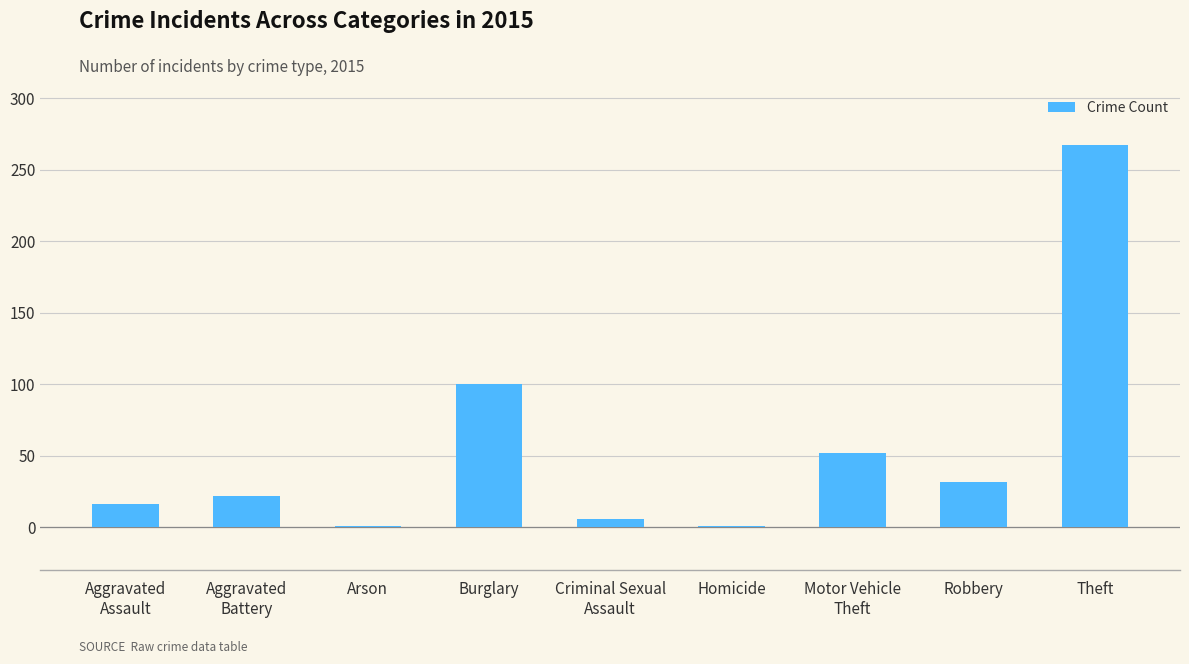

Between Robbery and Burglary, which is larger?

Burglary